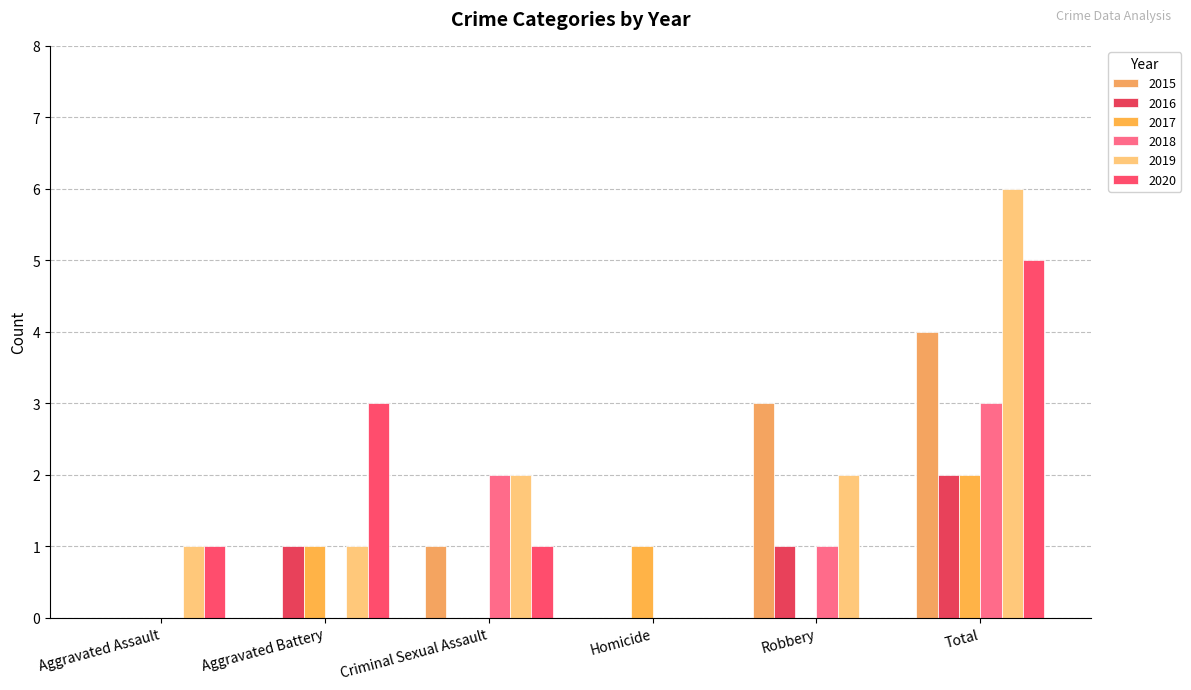

What is the highest value of the 2017 series?

2